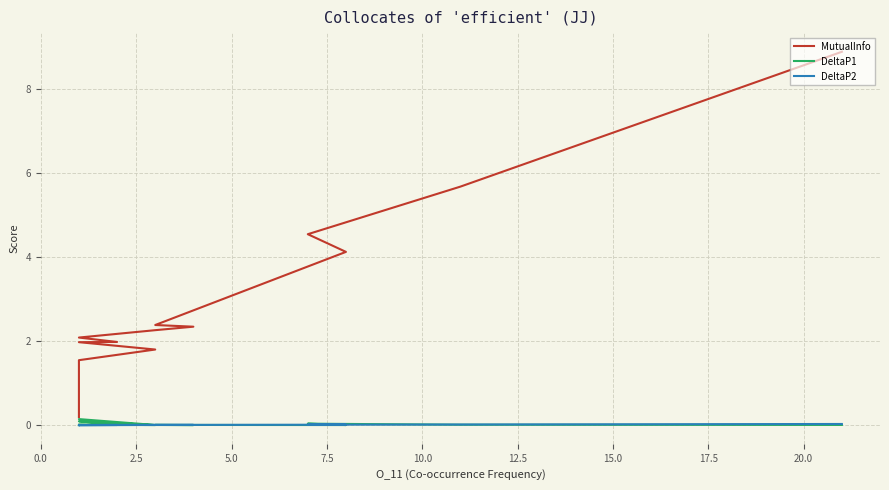

Reading left to right, transcribe all the data shown in this chart.

MutualInfo: 8.9	5.7	4.5	4.1	2.4	2.3	2.3	2.1	2.0	2.0	1.8	1.5	1.3	1.3	1.2	1.1	1.0	1.0	0.9	0.9	0.9	0.9	0.9	0.7	0.3	0.2
DeltaP1: 0.0	0.0	0.0	0.0	0.0	0.0	0.0	0.1	0.0	0.1	0.0	0.0	0.0	0.0	0.0	0.0	0.0	0.0	0.0	0.0	0.0	0.0	0.0	0.0	-0.0	-0.0
DeltaP2: 0.0	0.0	0.0	0.0	0.0	0.0	0.0	0.0	0.0	0.0	0.0	0.0	0.0	0.0	0.0	0.0	0.0	0.0	0.0	0.0	0.0	0.0	0.0	0.0	-0.0	-0.0